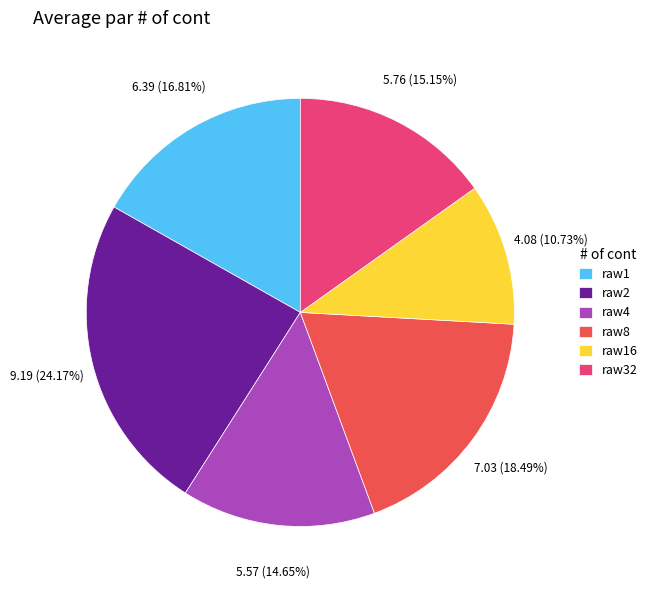

Count the number of slices in the pie.

6